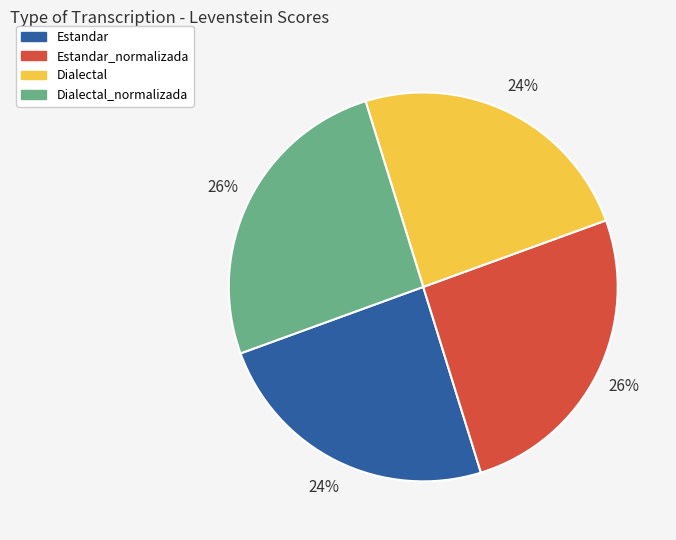

Does Estandar account for over 50% of the chart?

No